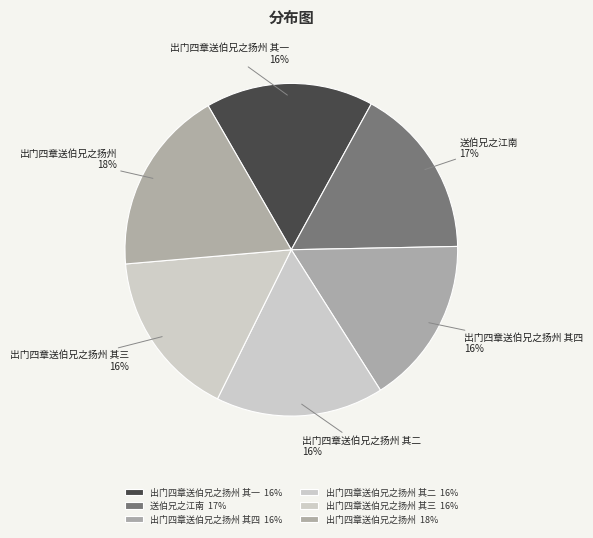

To the nearest percent, what is the average slice percentage?

17%